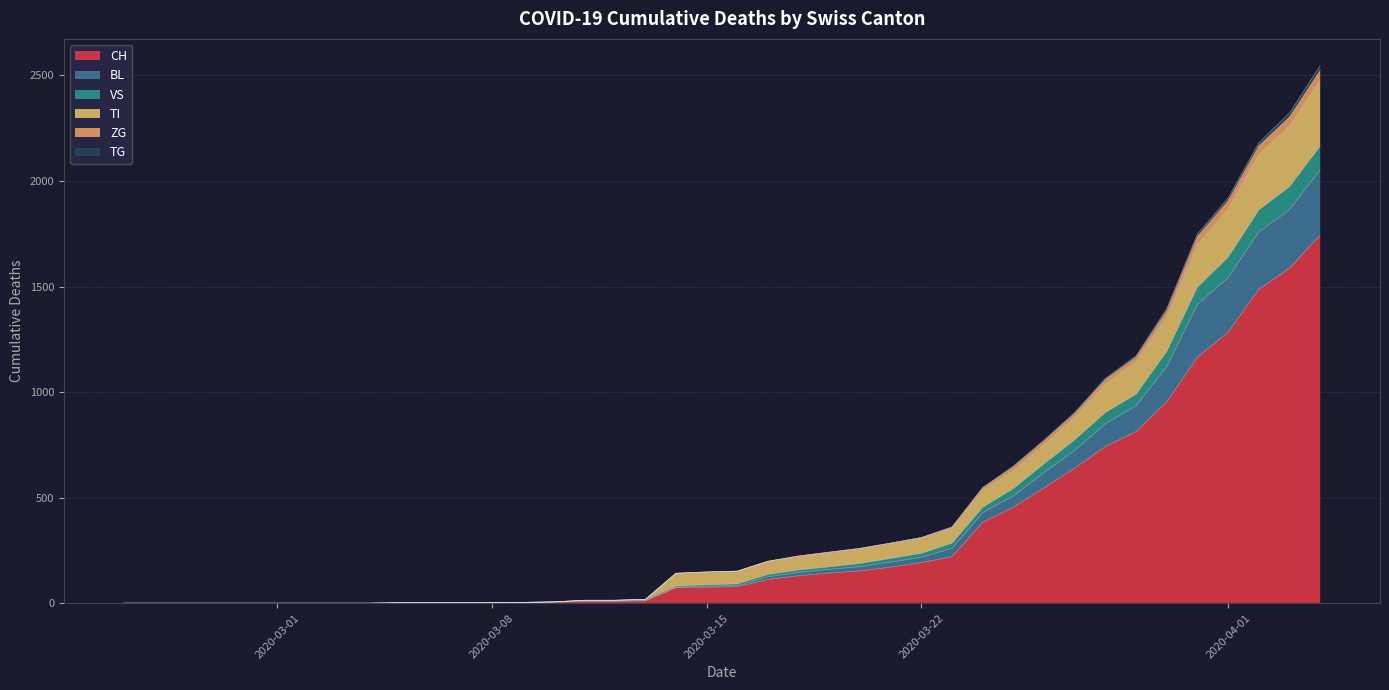

Reading left to right, what are all the values shown in this chart?

CH: 2020-02-25=0	2020-02-26=0	2020-02-27=0	2020-02-28=0	2020-02-29=0	2020-03-01=0	2020-03-02=0	2020-03-03=0	2020-03-04=0	2020-03-05=2	2020-03-06=2	2020-03-07=2	2020-03-08=2	2020-03-09=3	2020-03-10=4	2020-03-11=9	2020-03-12=9	2020-03-13=11	2020-03-14=73	2020-03-15=76	2020-03-16=78	2020-03-17=112	2020-03-18=130	2020-03-19=143	2020-03-20=153	2020-03-21=171	2020-03-22=192	2020-03-23=220	2020-03-24=383	2020-03-25=455	2020-03-26=546	2020-03-27=640	2020-03-28=742	2020-03-29=813	2020-03-30=954	2020-03-31=1165	2020-04-01=1284	2020-04-02=1487	2020-04-03=1587	2020-04-04=1744
BL: 2020-02-25=0	2020-02-26=0	2020-02-27=0	2020-02-28=0	2020-02-29=0	2020-03-01=0	2020-03-02=0	2020-03-03=0	2020-03-04=0	2020-03-05=2	2020-03-06=2	2020-03-07=2	2020-03-08=2	2020-03-09=4	2020-03-10=6	2020-03-11=11	2020-03-12=11	2020-03-13=13	2020-03-14=75	2020-03-15=81	2020-03-16=83	2020-03-17=125	2020-03-18=146	2020-03-19=160	2020-03-20=173	2020-03-21=195	2020-03-22=217	2020-03-23=260	2020-03-24=429	2020-03-25=508	2020-03-26=619	2020-03-27=724	2020-03-28=850	2020-03-29=936	2020-03-30=1121	2020-03-31=1416	2020-04-01=1542	2020-04-02=1759	2020-04-03=1864	2020-04-04=2053
VS: 2020-02-25=0	2020-02-26=0	2020-02-27=0	2020-02-28=0	2020-02-29=0	2020-03-01=0	2020-03-02=0	2020-03-03=0	2020-03-04=0	2020-03-05=2	2020-03-06=2	2020-03-07=2	2020-03-08=2	2020-03-09=4	2020-03-10=6	2020-03-11=14	2020-03-12=14	2020-03-13=18	2020-03-14=142	2020-03-15=148	2020-03-16=152	2020-03-17=199	2020-03-18=224	2020-03-19=242	2020-03-20=260	2020-03-21=285	2020-03-22=311	2020-03-23=360	2020-03-24=546	2020-03-25=646	2020-03-26=769	2020-03-27=899	2020-03-28=1060	2020-03-29=1166	2020-03-30=1386	2020-03-31=1738	2020-04-01=1907	2020-04-02=2167	2020-04-03=2304	2020-04-04=2525
TI: 2020-02-25=0	2020-02-26=0	2020-02-27=0	2020-02-28=0	2020-02-29=0	2020-03-01=0	2020-03-02=0	2020-03-03=0	2020-03-04=0	2020-03-05=2	2020-03-06=2	2020-03-07=2	2020-03-08=2	2020-03-09=4	2020-03-10=6	2020-03-11=14	2020-03-12=14	2020-03-13=18	2020-03-14=142	2020-03-15=148	2020-03-16=152	2020-03-17=198	2020-03-18=219	2020-03-19=237	2020-03-20=255	2020-03-21=280	2020-03-22=306	2020-03-23=355	2020-03-24=534	2020-03-25=628	2020-03-26=751	2020-03-27=881	2020-03-28=1039	2020-03-29=1145	2020-03-30=1357	2020-03-31=1699	2020-04-01=1867	2020-04-02=2126	2020-04-03=2260	2020-04-04=2479
ZG: 2020-02-25=0	2020-02-26=0	2020-02-27=0	2020-02-28=0	2020-02-29=0	2020-03-01=0	2020-03-02=0	2020-03-03=0	2020-03-04=0	2020-03-05=2	2020-03-06=2	2020-03-07=2	2020-03-08=2	2020-03-09=4	2020-03-10=6	2020-03-11=14	2020-03-12=14	2020-03-13=18	2020-03-14=81	2020-03-15=87	2020-03-16=91	2020-03-17=136	2020-03-18=157	2020-03-19=172	2020-03-20=188	2020-03-21=212	2020-03-22=236	2020-03-23=284	2020-03-24=454	2020-03-25=543	2020-03-26=660	2020-03-27=774	2020-03-28=903	2020-03-29=990	2020-03-30=1192	2020-03-31=1497	2020-04-01=1638	2020-04-02=1863	2020-04-03=1973	2020-04-04=2165
TG: 2020-02-25=0	2020-02-26=0	2020-02-27=0	2020-02-28=0	2020-02-29=0	2020-03-01=0	2020-03-02=0	2020-03-03=0	2020-03-04=0	2020-03-05=2	2020-03-06=2	2020-03-07=2	2020-03-08=2	2020-03-09=4	2020-03-10=6	2020-03-11=14	2020-03-12=14	2020-03-13=18	2020-03-14=142	2020-03-15=148	2020-03-16=152	2020-03-17=199	2020-03-18=224	2020-03-19=242	2020-03-20=260	2020-03-21=285	2020-03-22=311	2020-03-23=362	2020-03-24=548	2020-03-25=650	2020-03-26=773	2020-03-27=904	2020-03-28=1065	2020-03-29=1172	2020-03-30=1396	2020-03-31=1749	2020-04-01=1920	2020-04-02=2181	2020-04-03=2322	2020-04-04=2546